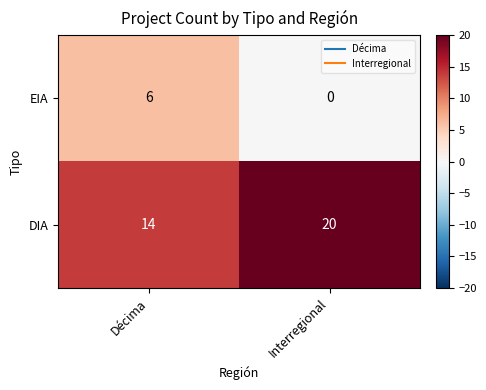

What is the spread (max minus min) of values at Interregional?

20